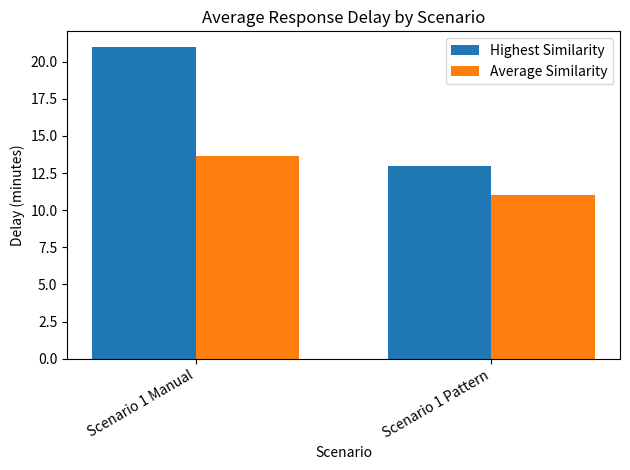

Which category has the highest value in the Highest Similarity series?

Scenario 1 Manual